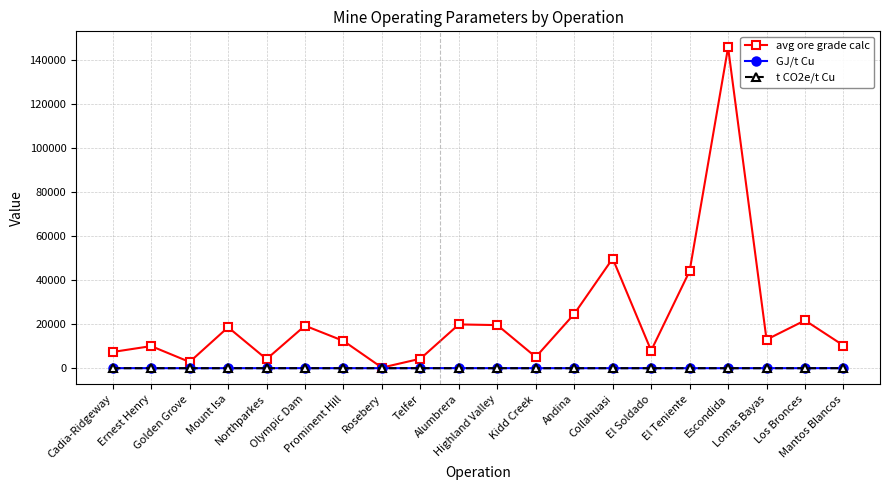

What are all the series names shown in the legend?

avg ore grade calc, GJ/t Cu, t CO2e/t Cu